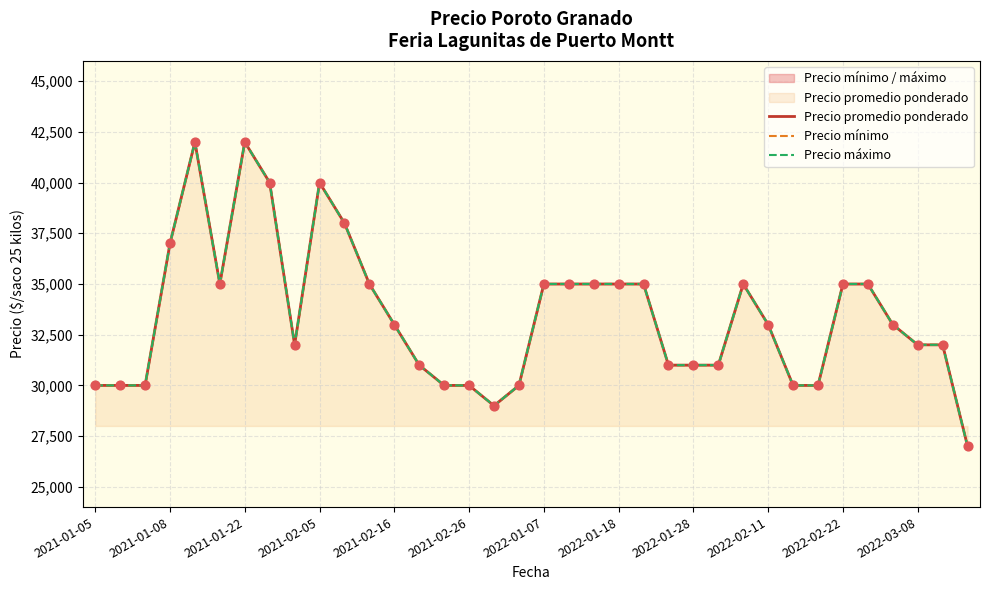

What are all the series names shown in the legend?

Precio promedio ponderado, Precio mínimo, Precio máximo